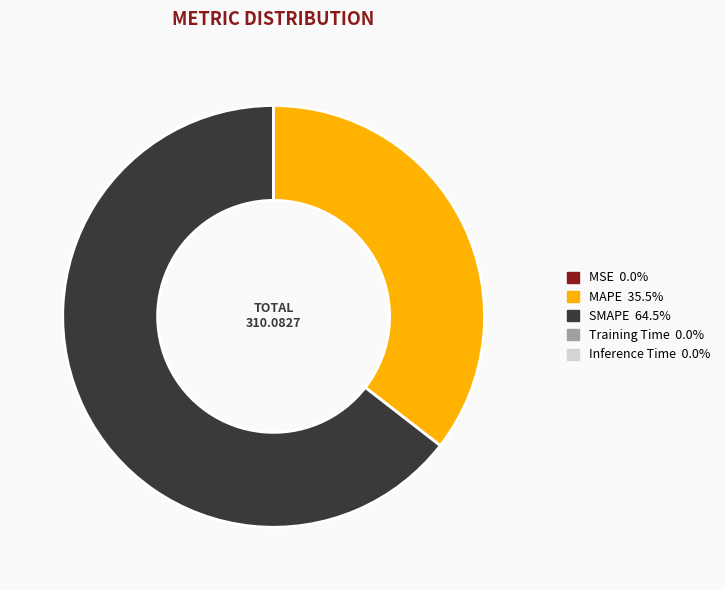

Which category has the biggest portion of the pie?

SMAPE